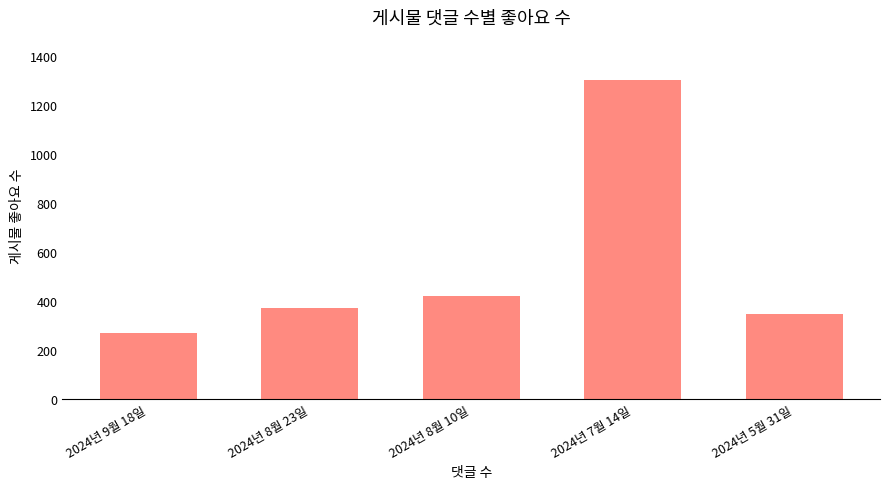

What value does the data have at 2024년 7월 14일, to the nearest 10?

1300